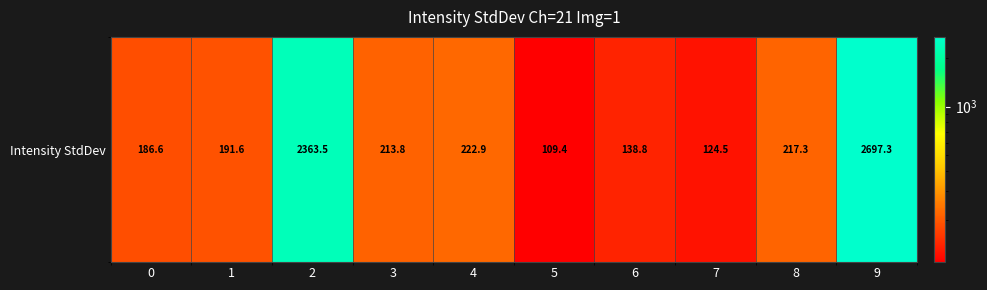

The chart shows a value of 2363.5 at 2. True or false?

True